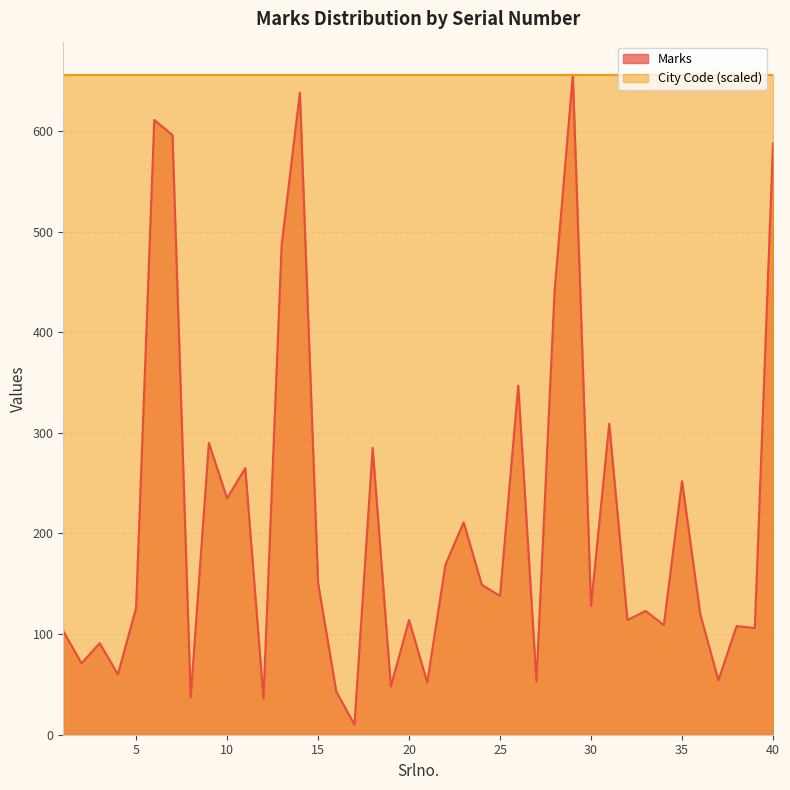

Reading left to right, transcribe all the data shown in this chart.

1=103	2=71	3=91	4=60	5=126	6=611	7=596	8=37	9=290	10=235	11=265	12=36	13=487	14=638	15=151	16=43	17=10	18=285	19=48	20=114	21=52	22=169	23=211	24=149	25=138	26=347	27=53	28=442	29=656	30=128	31=309	32=114	33=123	34=109	35=252	36=120	37=54	38=108	39=106	40=588